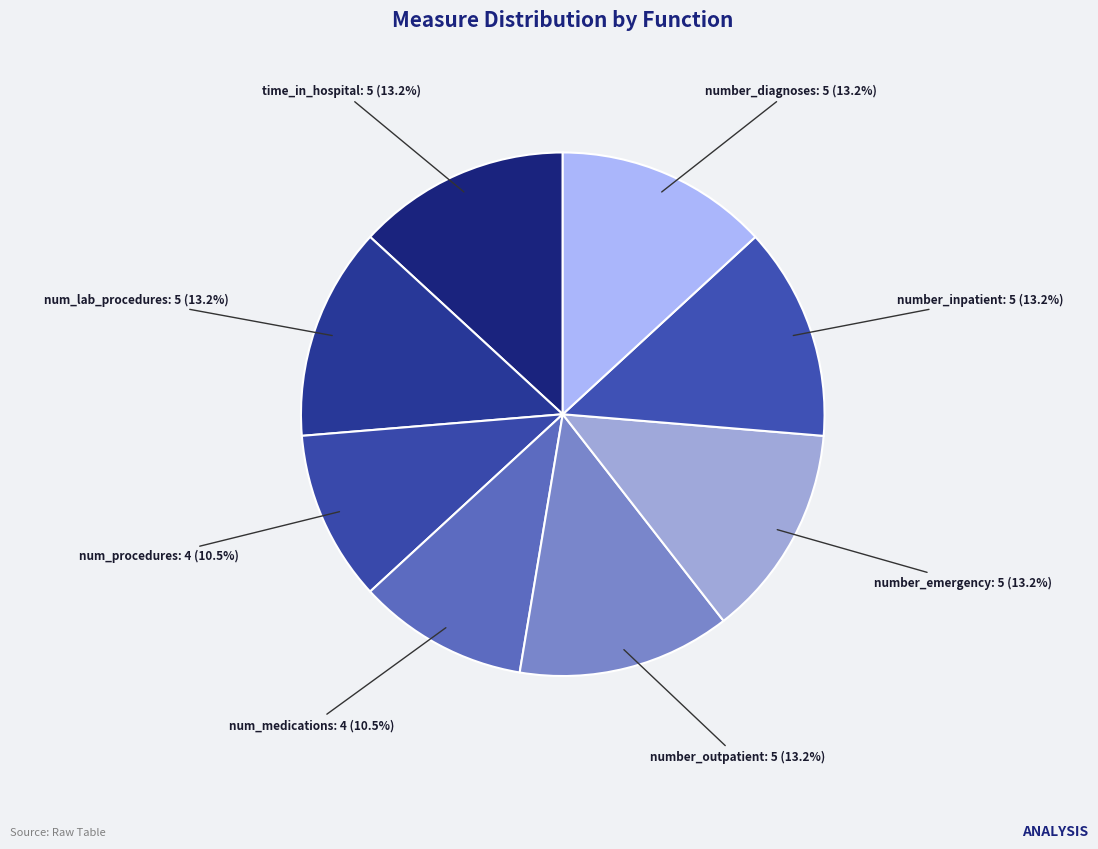

Approximately how many times larger is the value at time_in_hospital compared to num_lab_procedures?

1.0